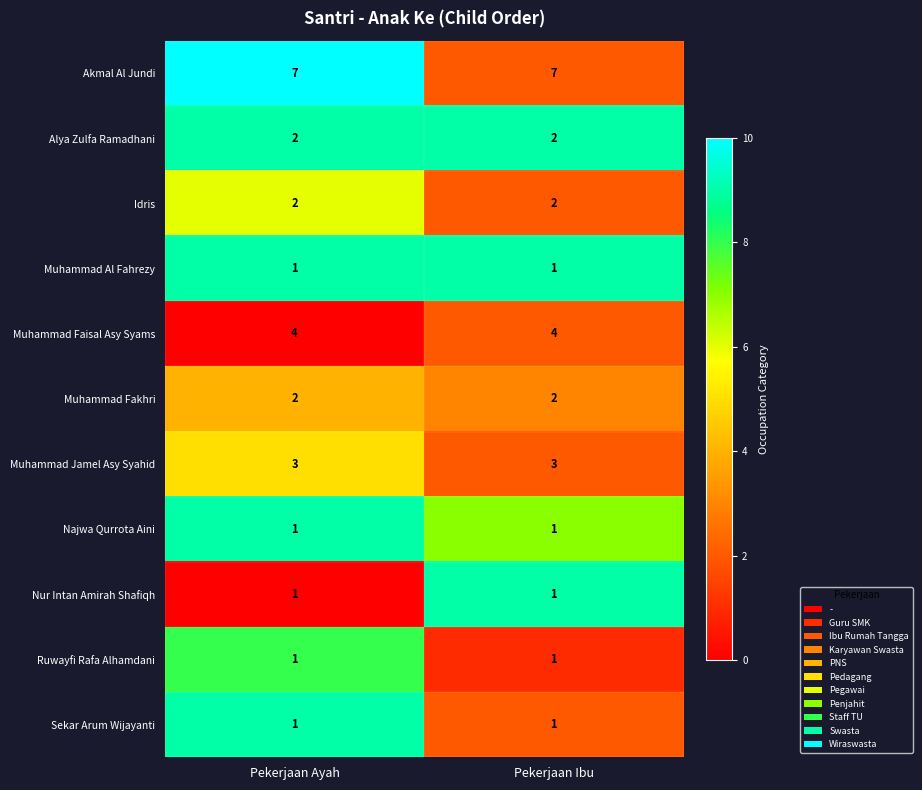

Is it true that Muhammad Al Fahrezy equals 0 at Pekerjaan Ibu?

False